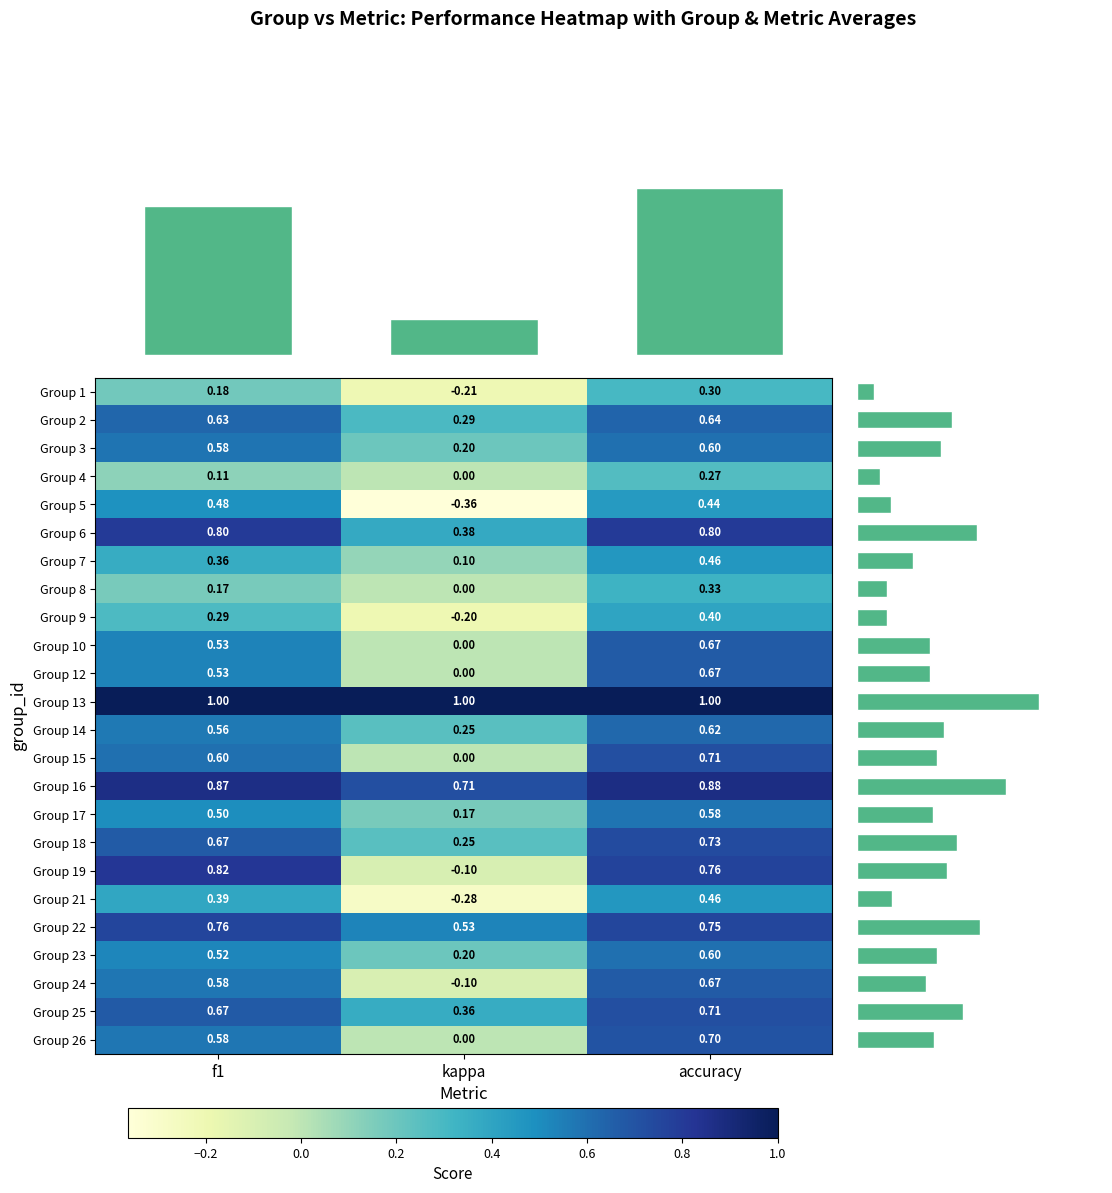

Is the value of Group 15 at accuracy greater than the value of Group 26 at accuracy?

Yes